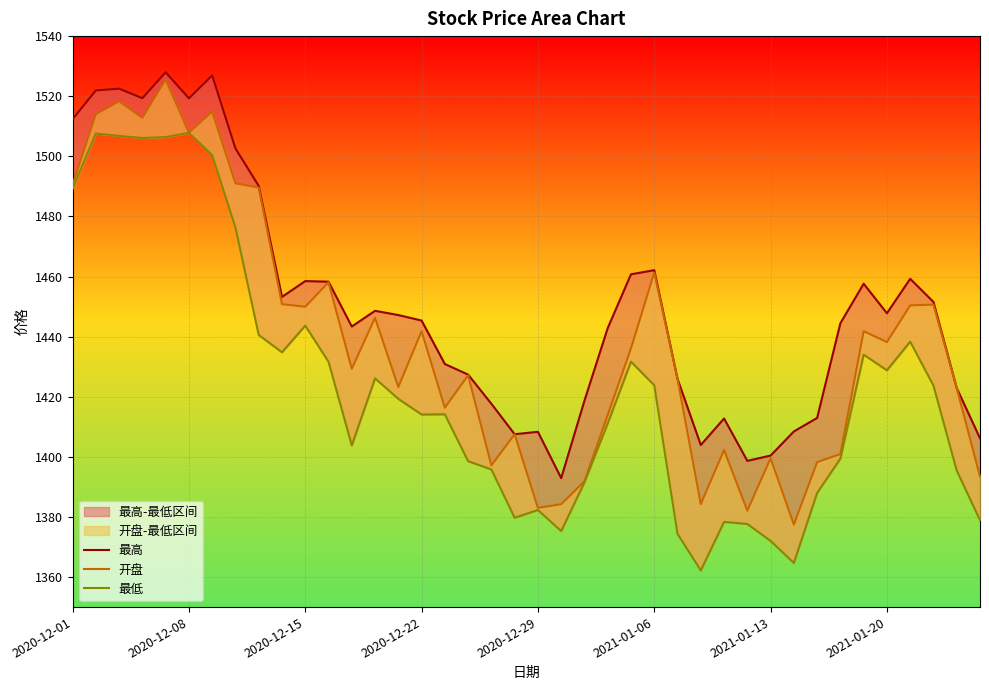

True or false: 开盘 and 最高 intersect in this chart.

False